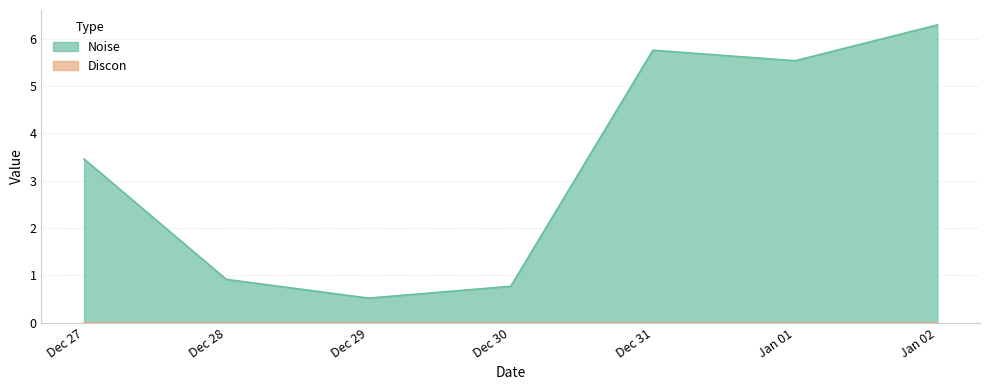

How many values are below 3?

3